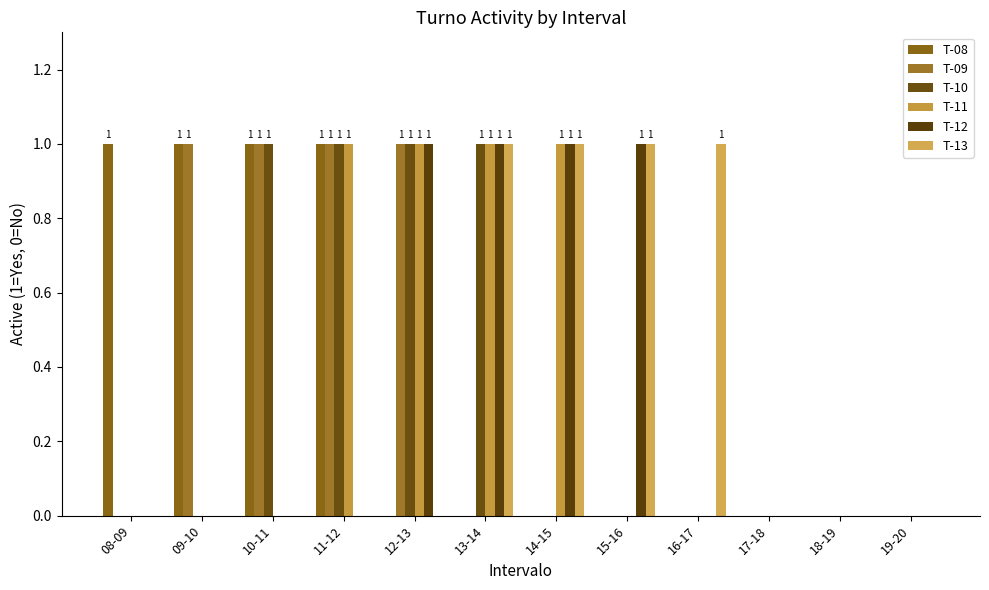

What is the difference between the maximum and second lowest values in the T-09 series?

1